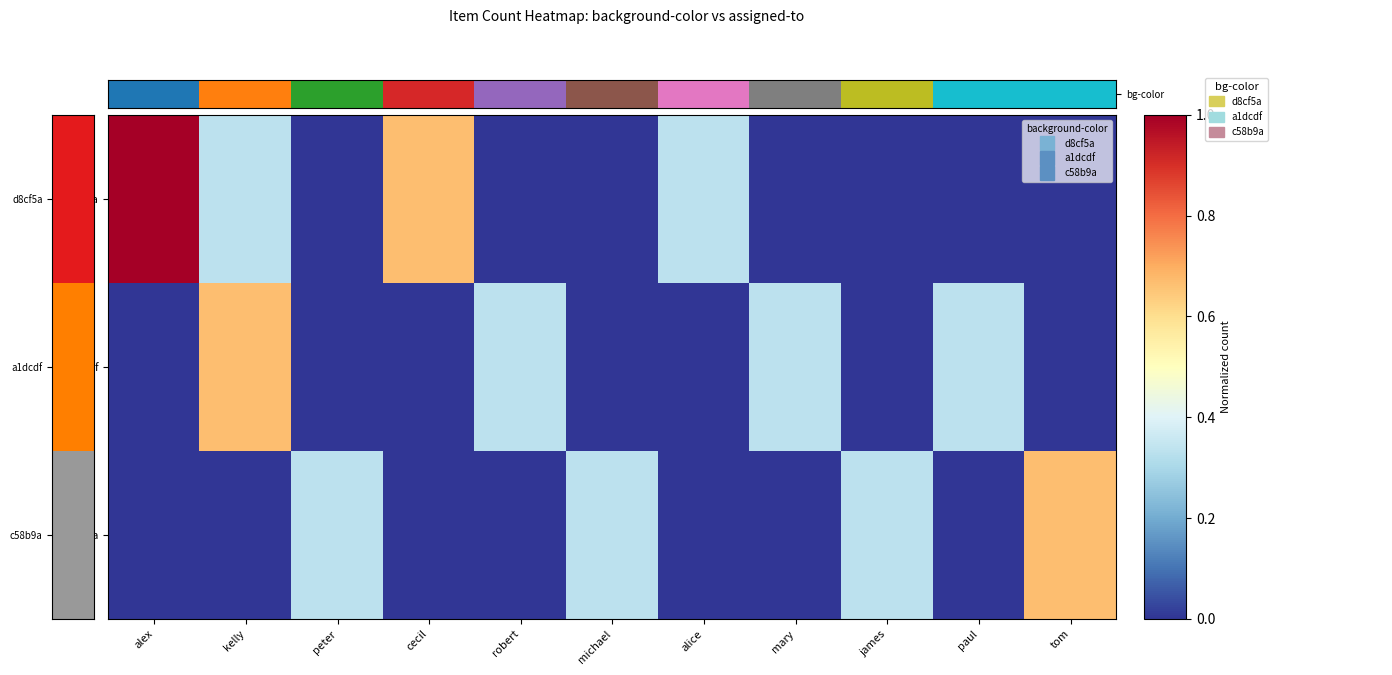

Which has a higher value, robert or alice?

alice